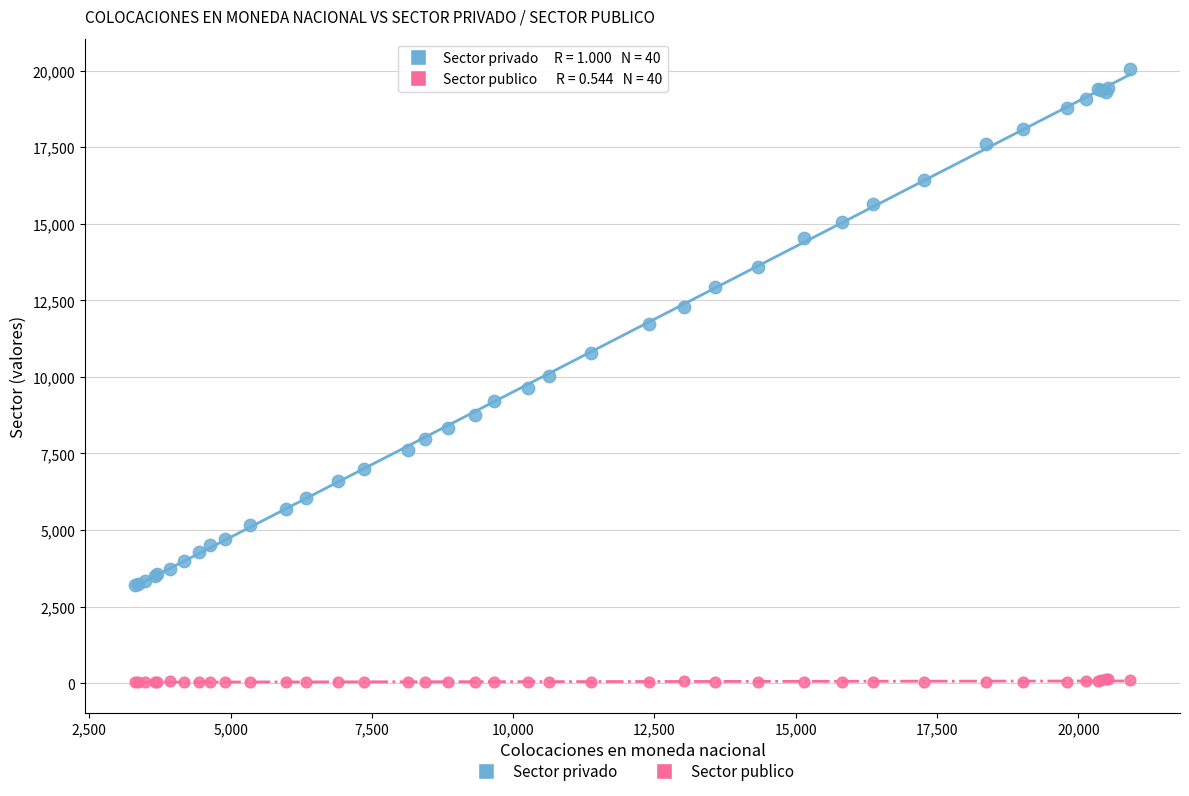

Which series has the widest spread of Y values?

Sector privado